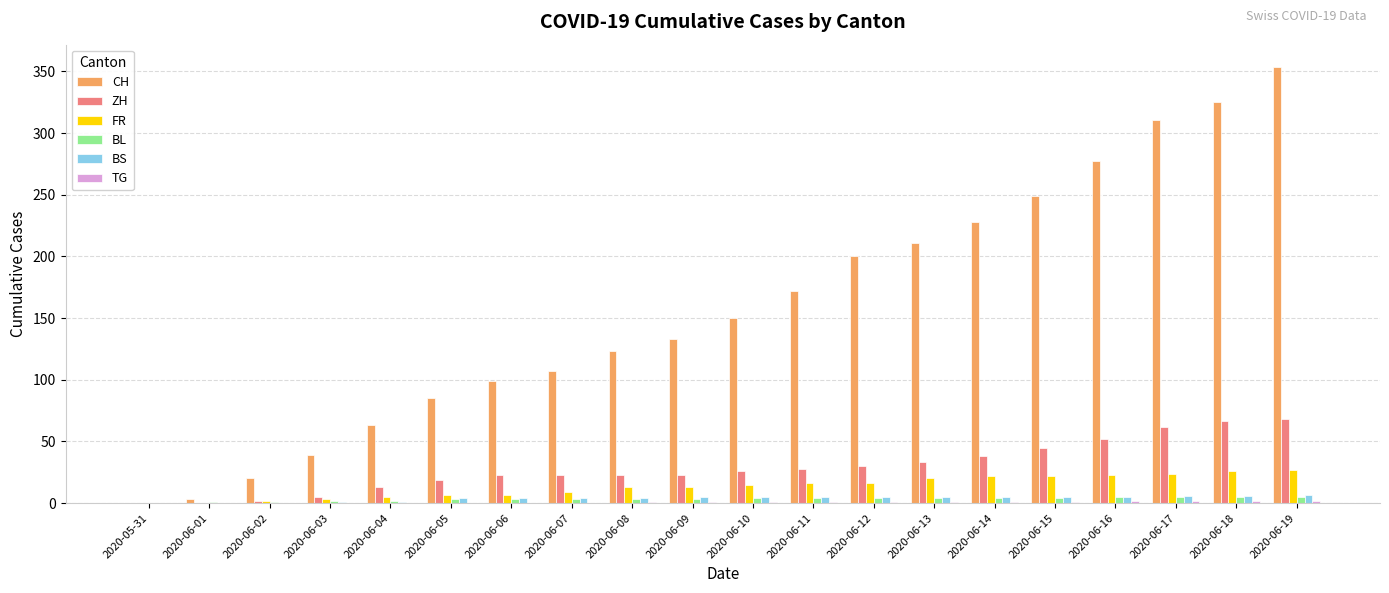

What is the total value across all series at 2020-06-17?

410